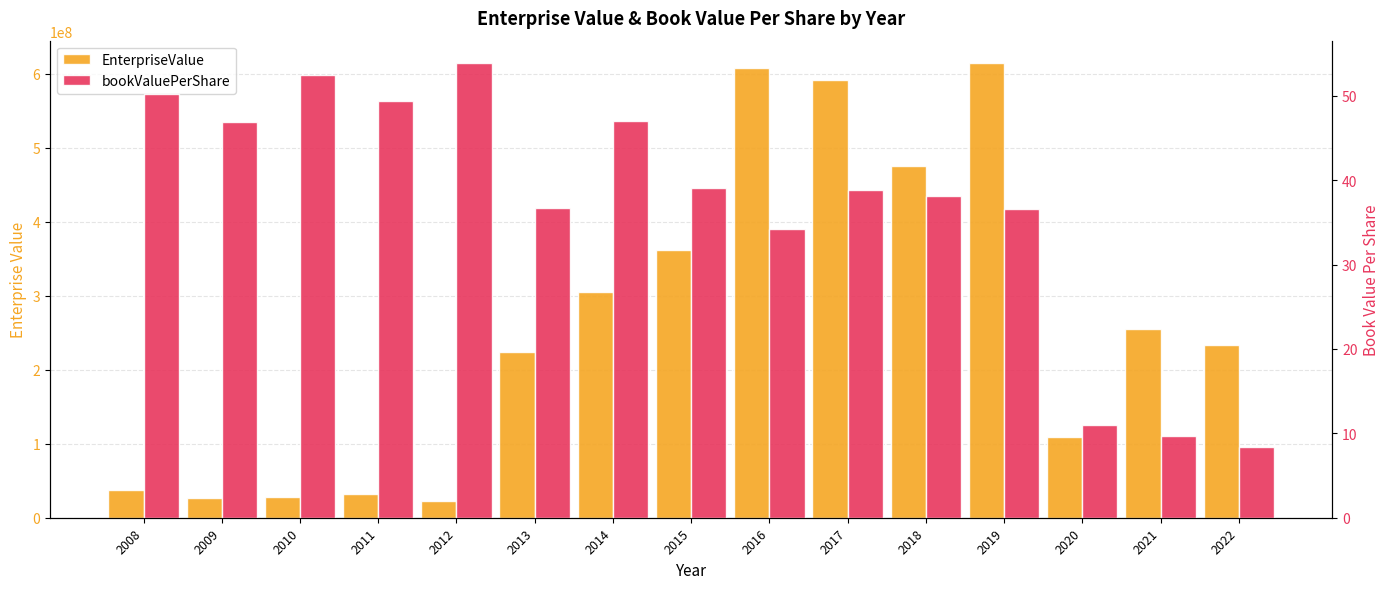

How many bars are there in total?

30